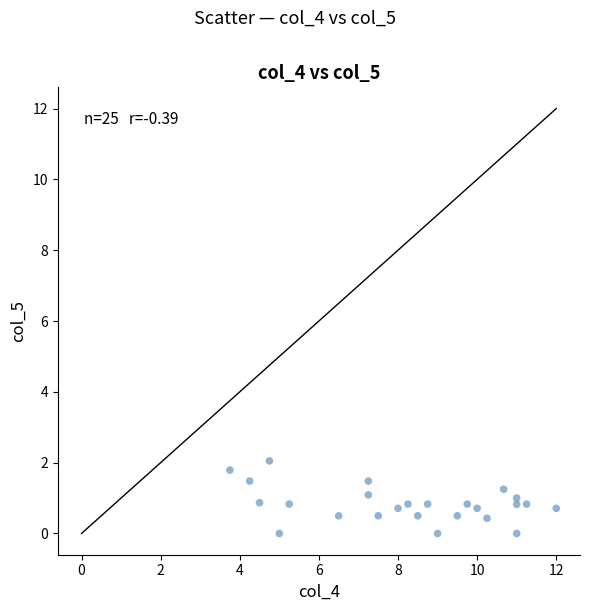

What is the range of X values (max minus min)?

8.2